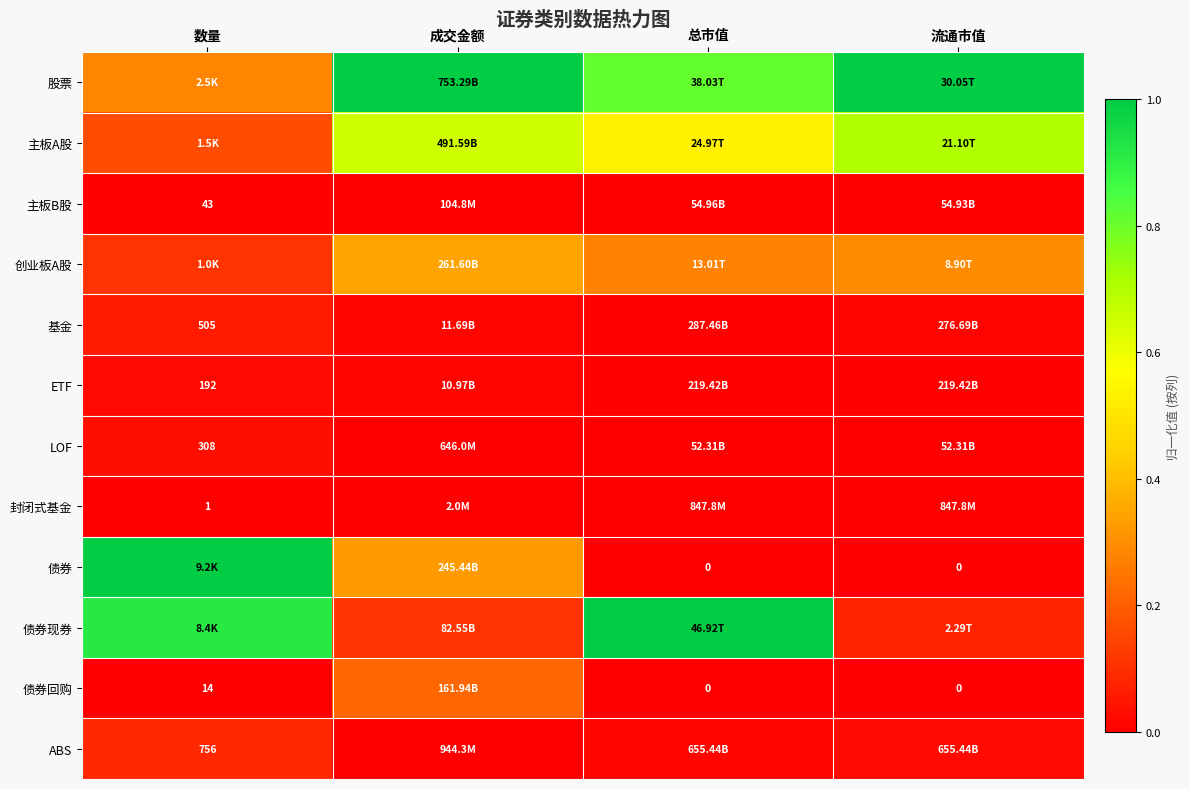

Is it true that 封闭式基金 equals 0.0 at 流通市值?

True